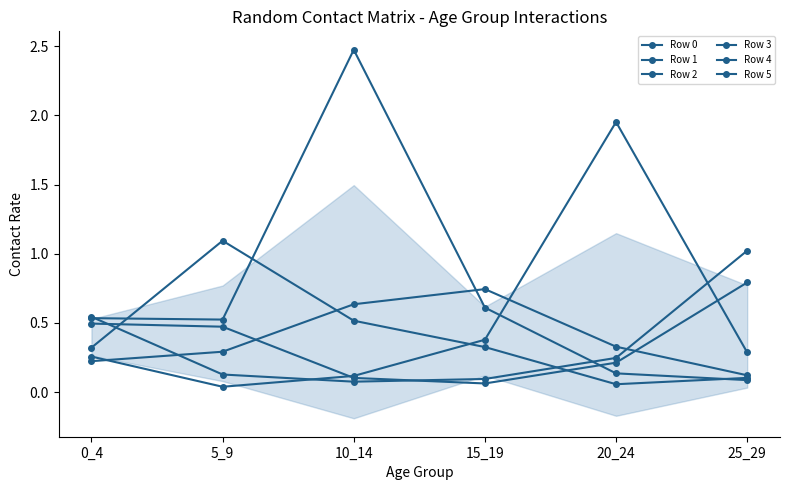

What is the difference between the Row 4 values at 10_14 and 5_9?

0.1